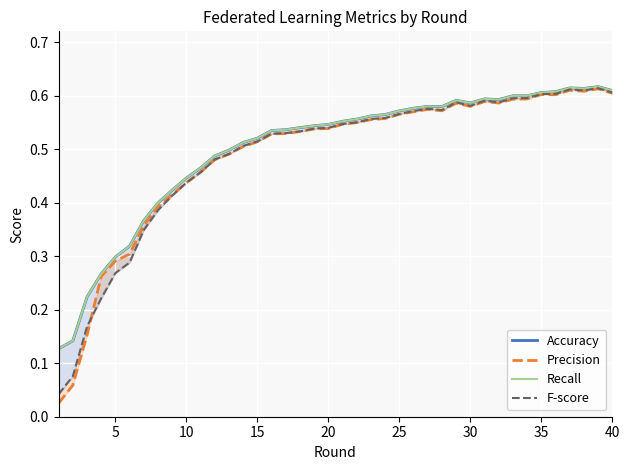

Reading left to right, what are all the values shown in this chart?

Accuracy: 0.1	0.1	0.2	0.3	0.3	0.3	0.4	0.4	0.4	0.4	0.5	0.5	0.5	0.5	0.5	0.5	0.5	0.5	0.5	0.5	0.6	0.6	0.6	0.6	0.6	0.6	0.6	0.6	0.6	0.6	0.6	0.6	0.6	0.6	0.6	0.6	0.6	0.6	0.6	0.6
Precision: 0.0	0.1	0.2	0.3	0.3	0.3	0.4	0.4	0.4	0.4	0.5	0.5	0.5	0.5	0.5	0.5	0.5	0.5	0.5	0.5	0.5	0.5	0.6	0.6	0.6	0.6	0.6	0.6	0.6	0.6	0.6	0.6	0.6	0.6	0.6	0.6	0.6	0.6	0.6	0.6
Recall: 0.1	0.1	0.2	0.3	0.3	0.3	0.4	0.4	0.4	0.4	0.5	0.5	0.5	0.5	0.5	0.5	0.5	0.5	0.5	0.5	0.6	0.6	0.6	0.6	0.6	0.6	0.6	0.6	0.6	0.6	0.6	0.6	0.6	0.6	0.6	0.6	0.6	0.6	0.6	0.6
F-score: 0.0	0.1	0.2	0.2	0.3	0.3	0.3	0.4	0.4	0.4	0.5	0.5	0.5	0.5	0.5	0.5	0.5	0.5	0.5	0.5	0.5	0.6	0.6	0.6	0.6	0.6	0.6	0.6	0.6	0.6	0.6	0.6	0.6	0.6	0.6	0.6	0.6	0.6	0.6	0.6